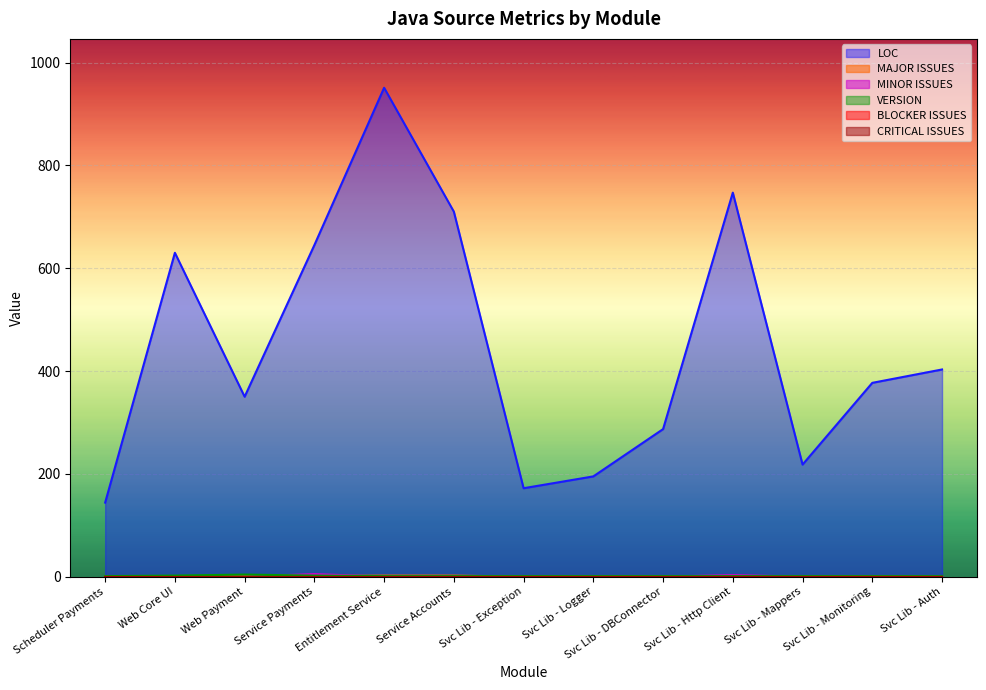

Which category has the highest value across all series?

Entitlement Service